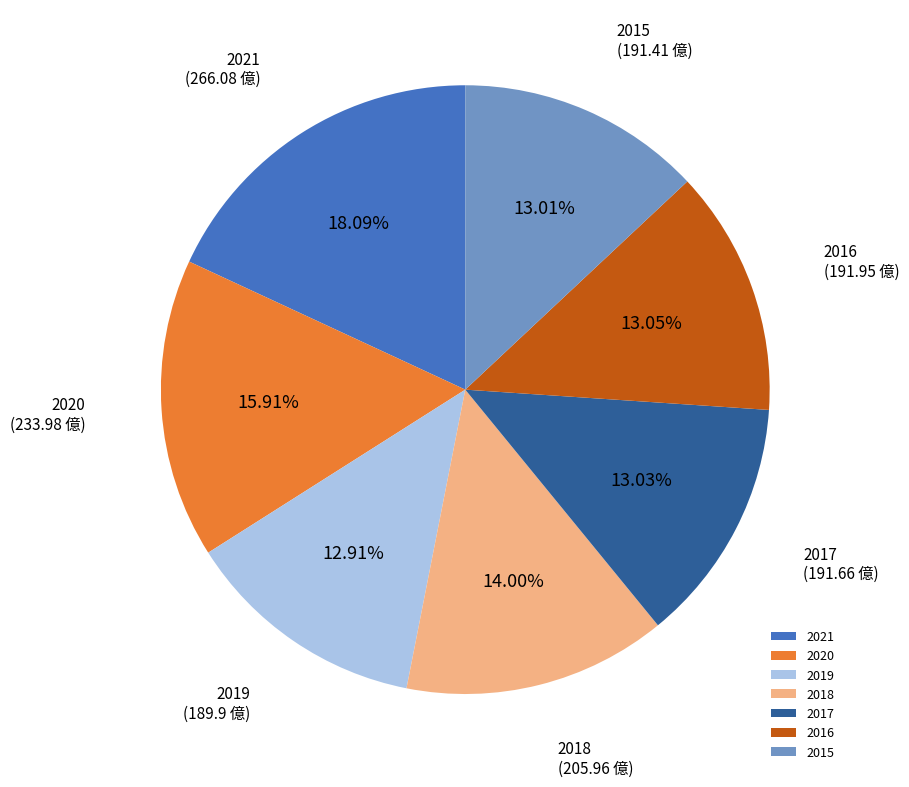

What percentage is the 2020 slice, to the nearest percent?

16%